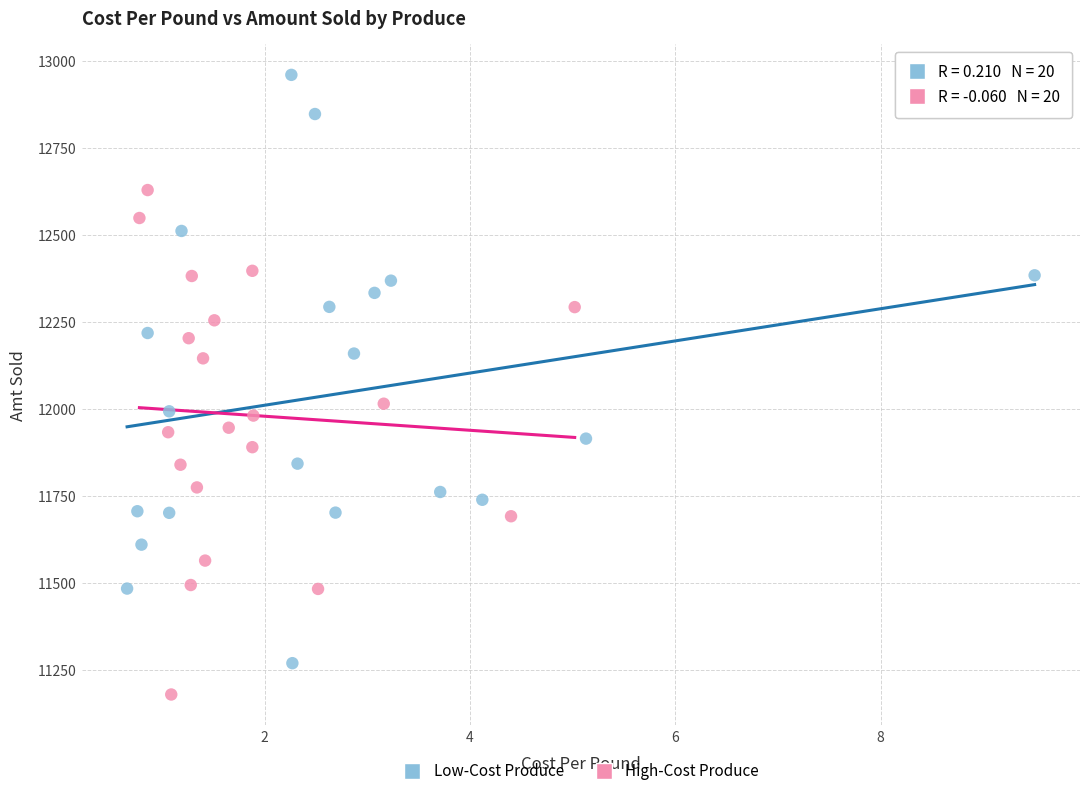

Which series has the largest Y range (max minus min)?

Low-Cost Produce